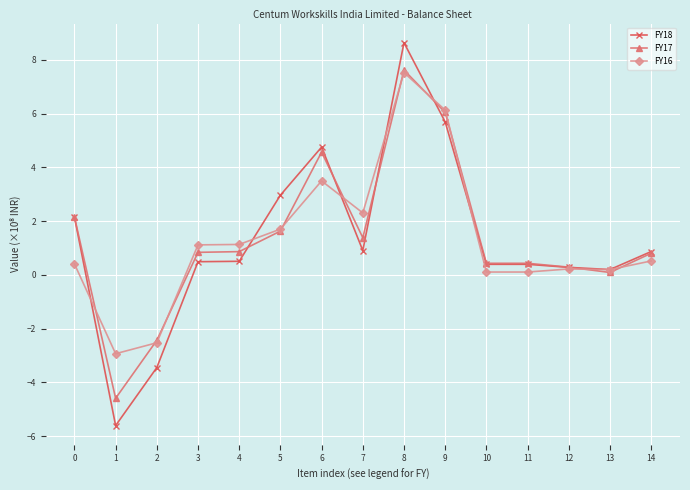

Count the number of categories in the chart.

15